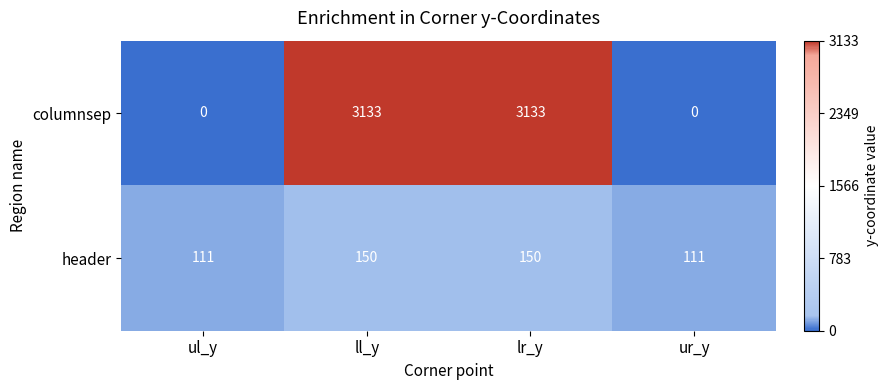

What is the minimum value for header?

111